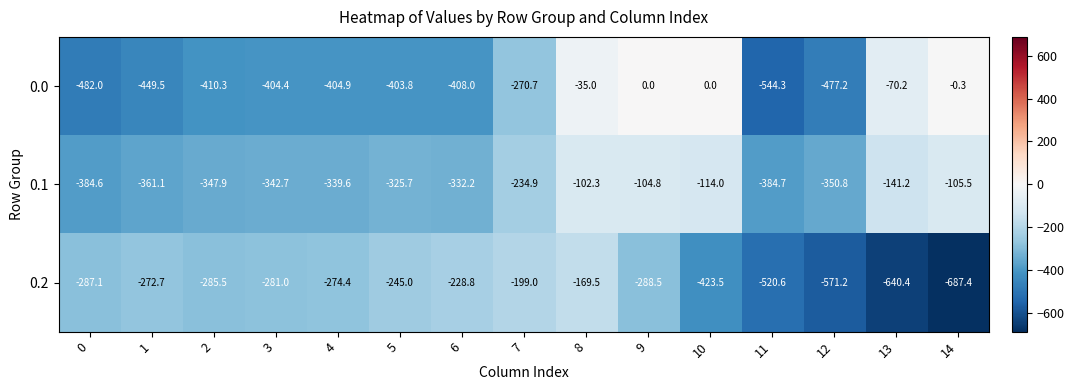

Between 0 and 9, which series saw the biggest shift?

0.0